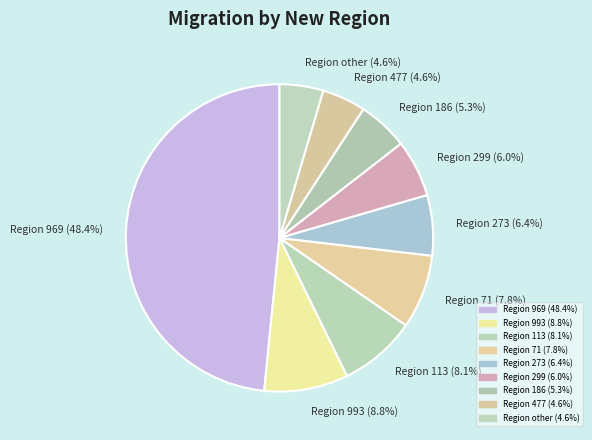

What is the largest slice in the pie chart?

Region 969